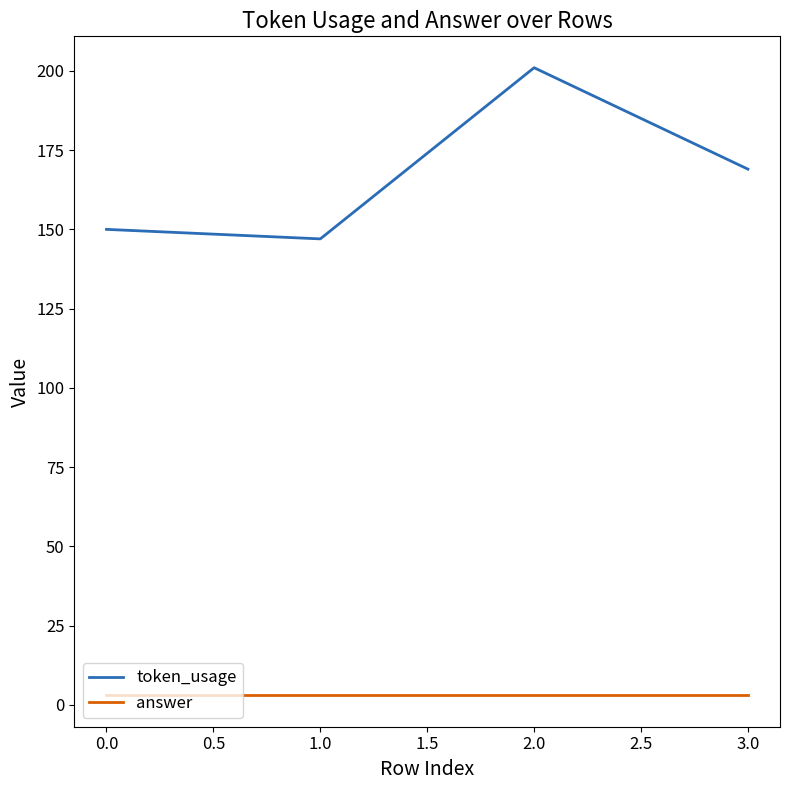

Rank the series at 2.0 from lowest to highest value.

answer, token_usage